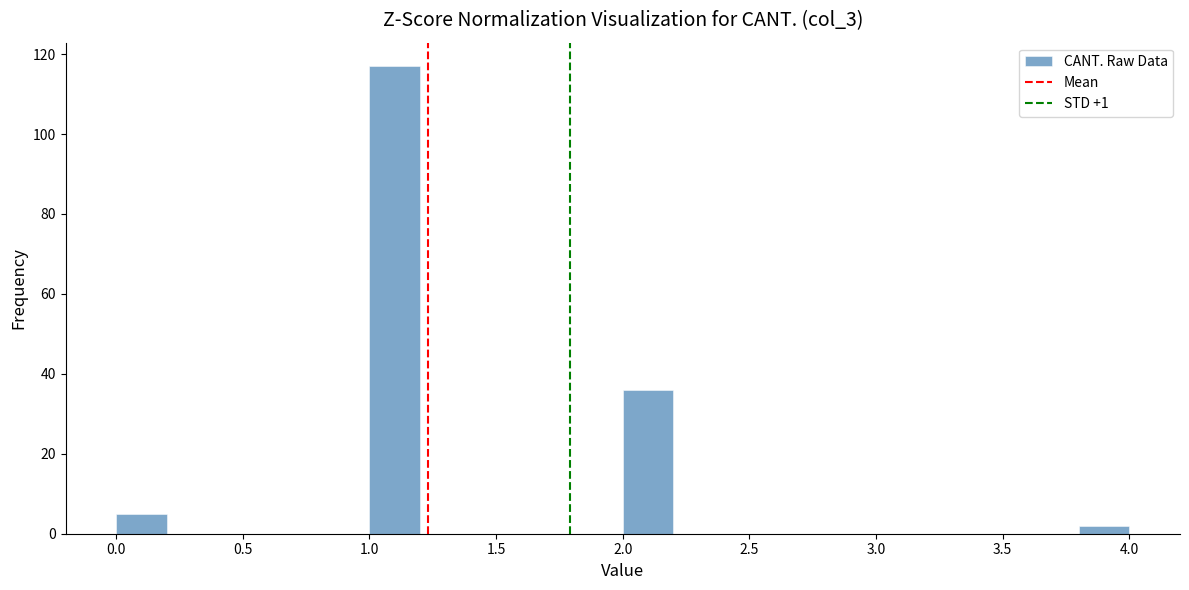

Over which range of the x-axis is the bar tallest?

1.0 to 1.2